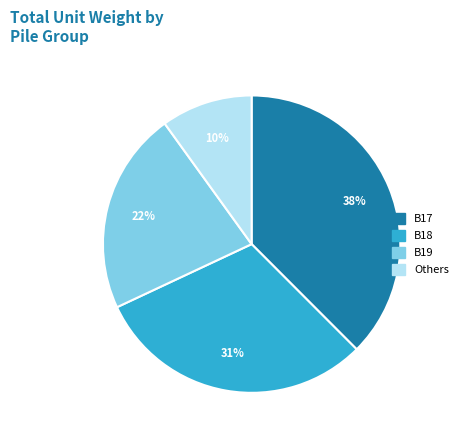

To the nearest percent, what is the combined percentage of B18 and B17?

68%